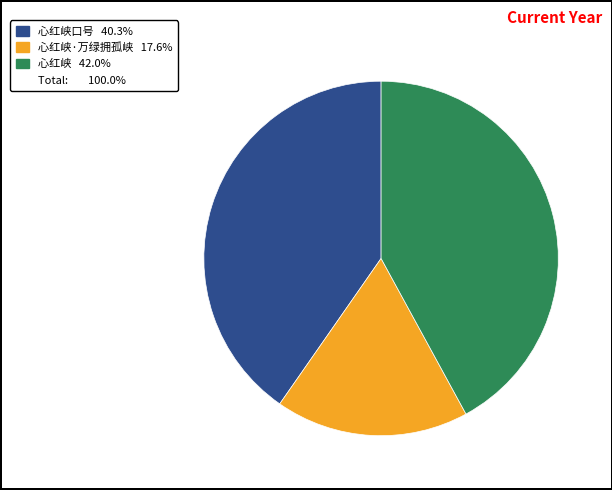

Is there a majority slice in this chart?

No